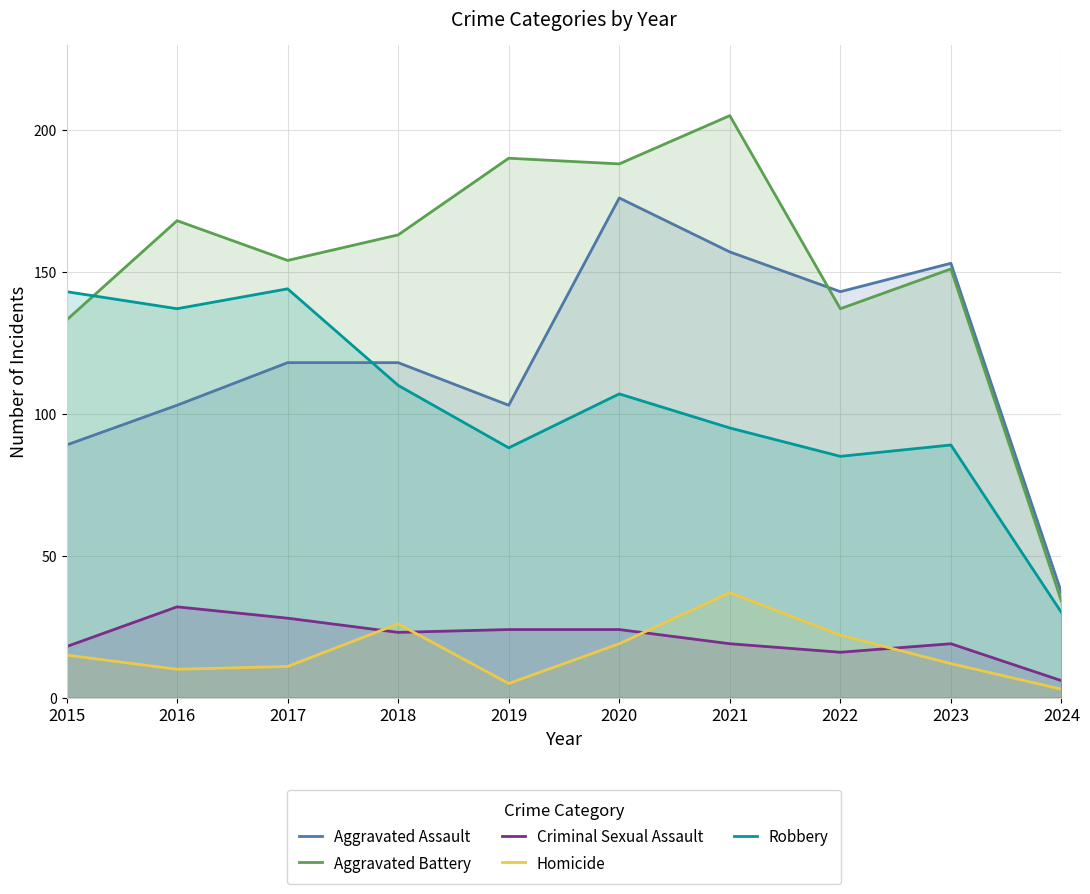

What is the sum of the Aggravated Assault values at 2018 and 2017?

236